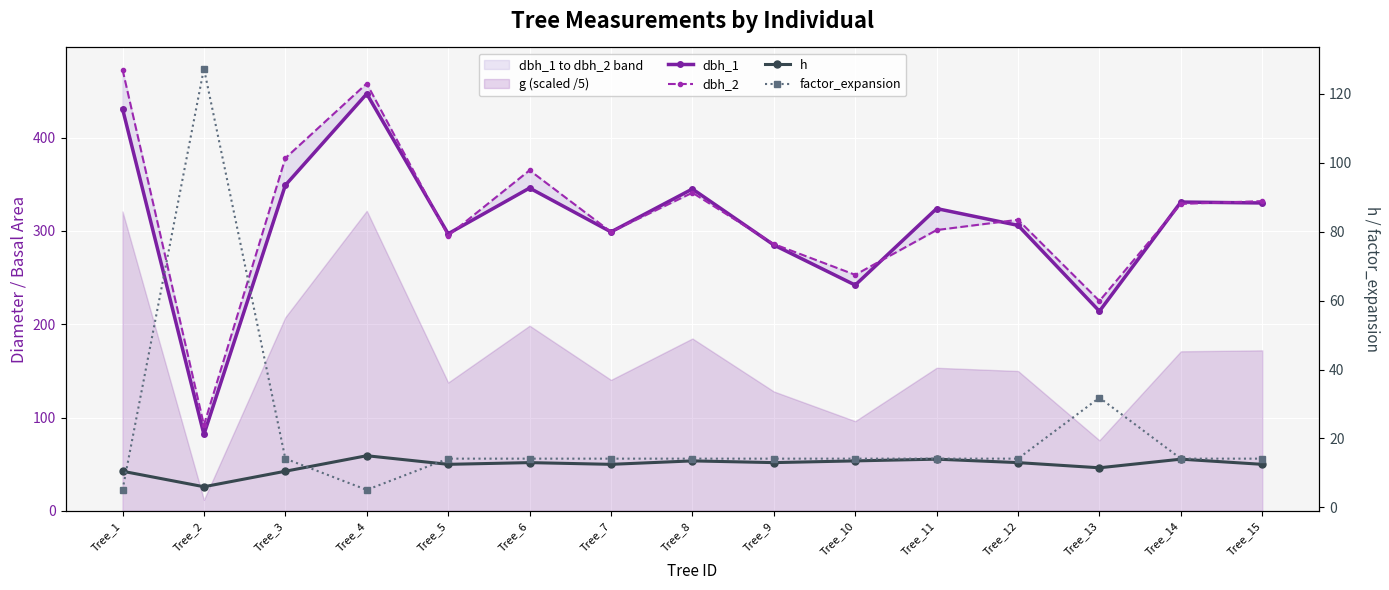

How many intersections are there between h and factor_expansion?

3